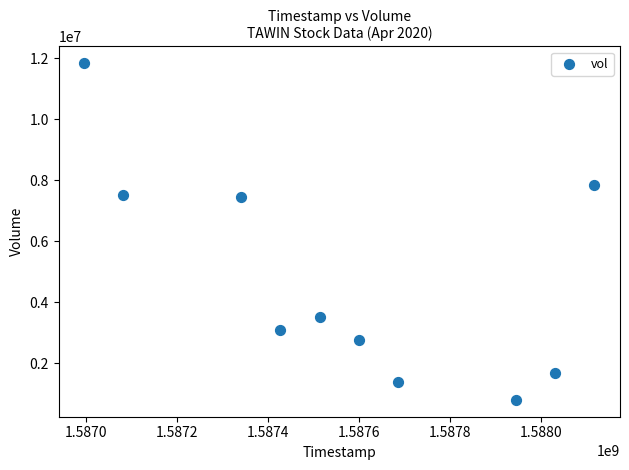

What is the range of X values (max minus min)?

1123200